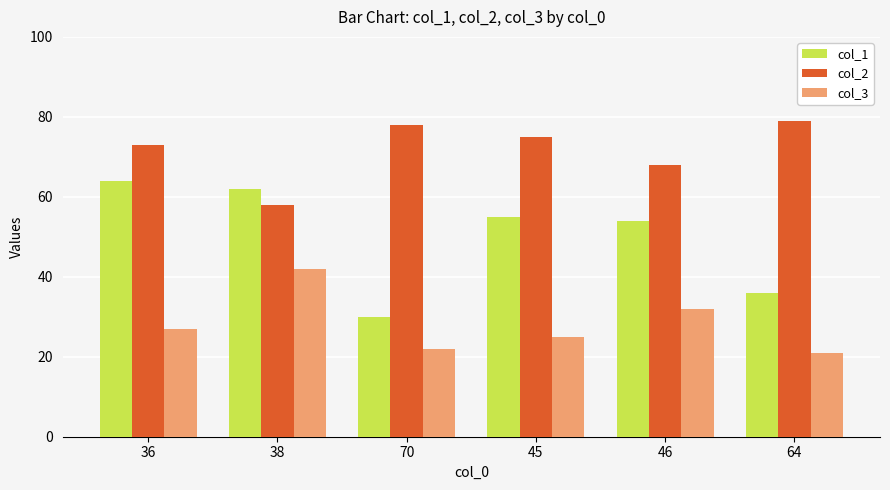

Between 70 and 46, which series saw the biggest shift?

col_1